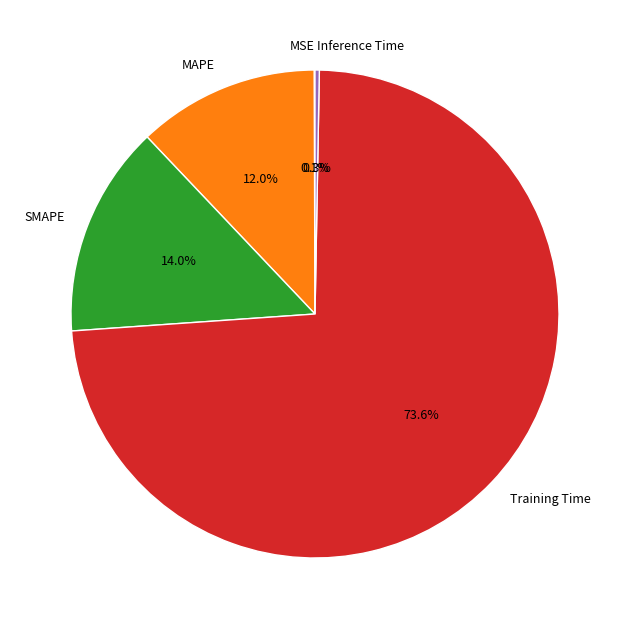

To the nearest percent, what is the average slice percentage?

20%